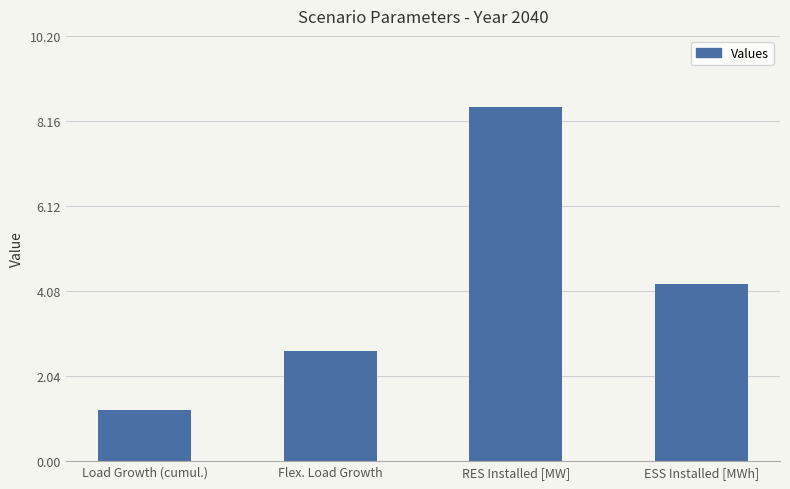

At which category does the chart reach its peak across all series?

RES Installed [MW]